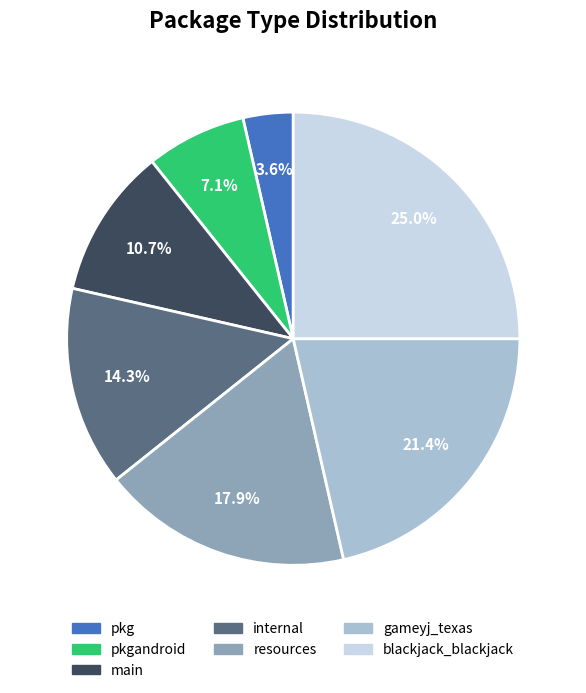

What is the smallest slice in the pie chart?

pkg